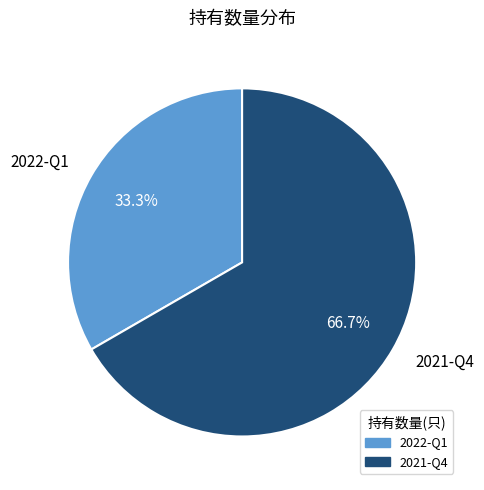

Count the number of slices in the pie.

2